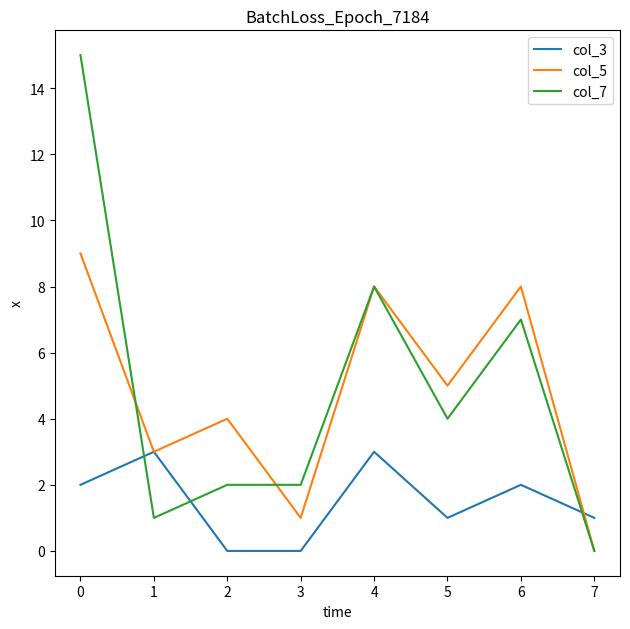

Which series has the widest spread of values?

col_7